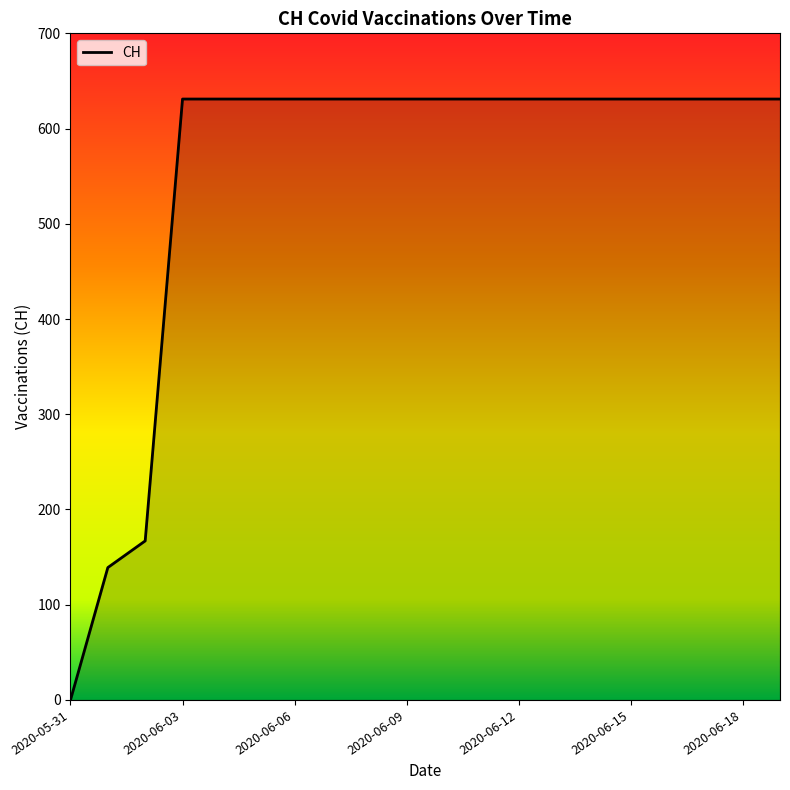

How many series are shown in this chart?

1